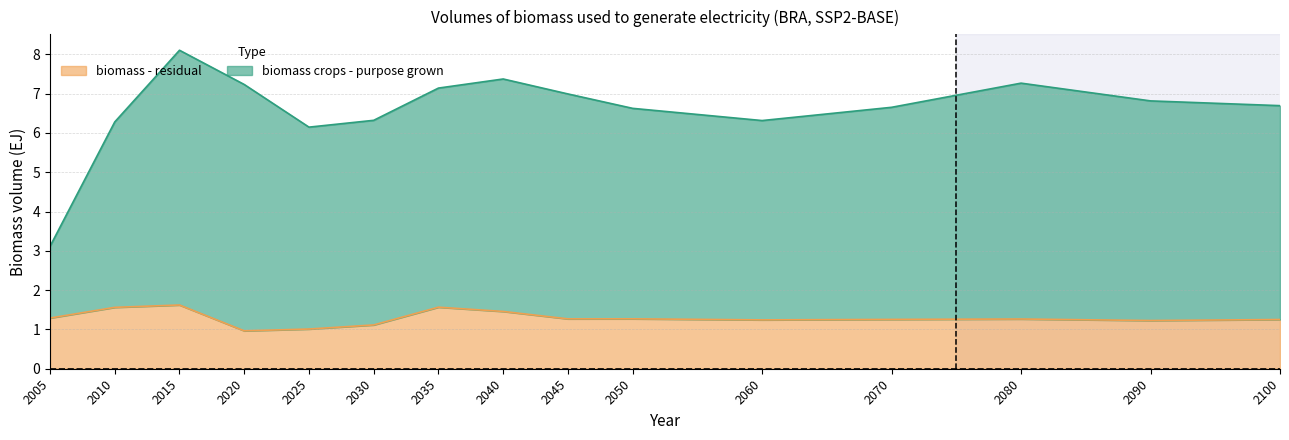

At which label is biomass - residual closest to 1?

2025